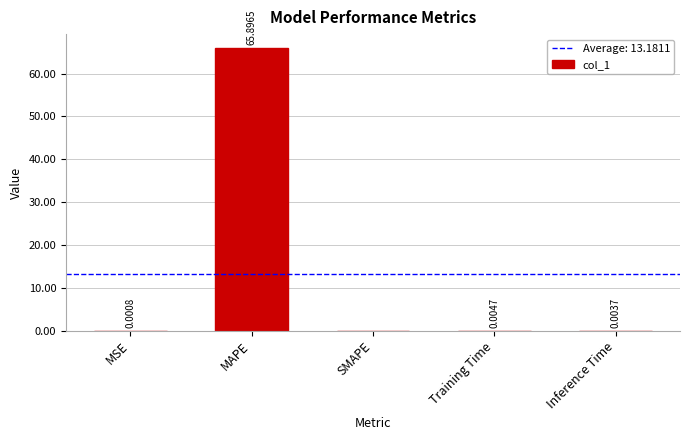

What is the sum of the values at MAPE and Training Time?

65.9